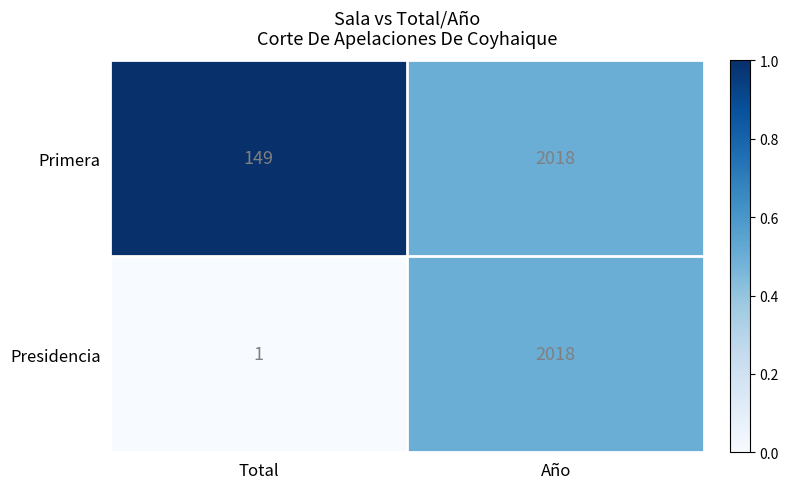

Which series has the largest total across all categories?

Primera